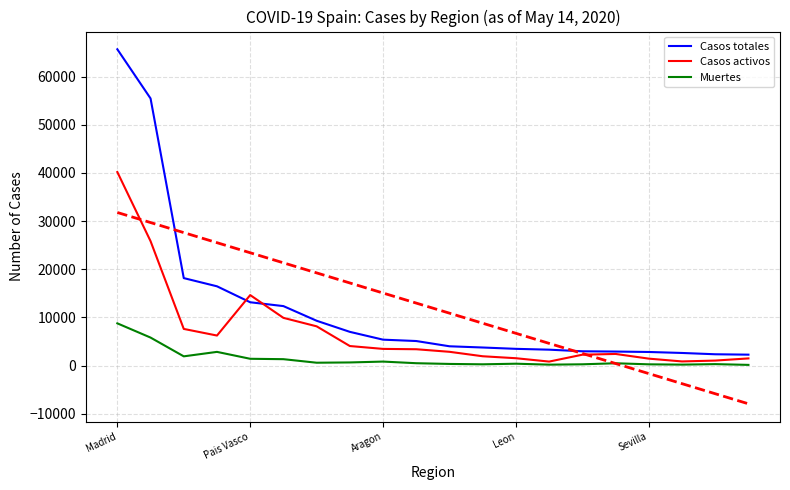

How many data points in Muertes are above 498?

9